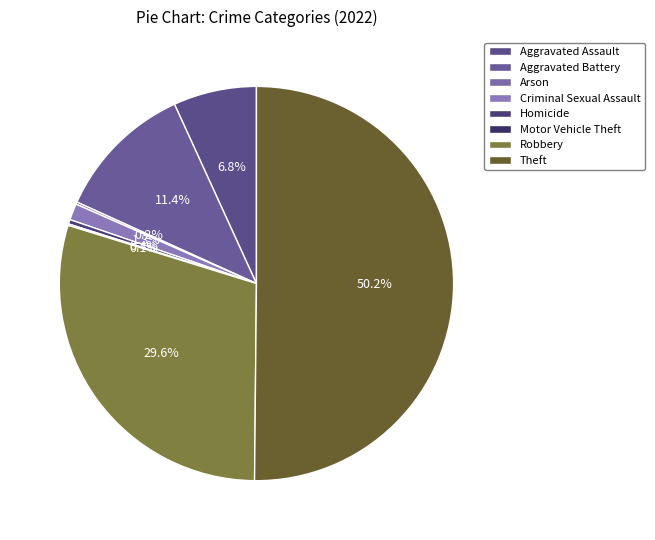

Which category has the smallest portion of the pie?

Motor Vehicle Theft